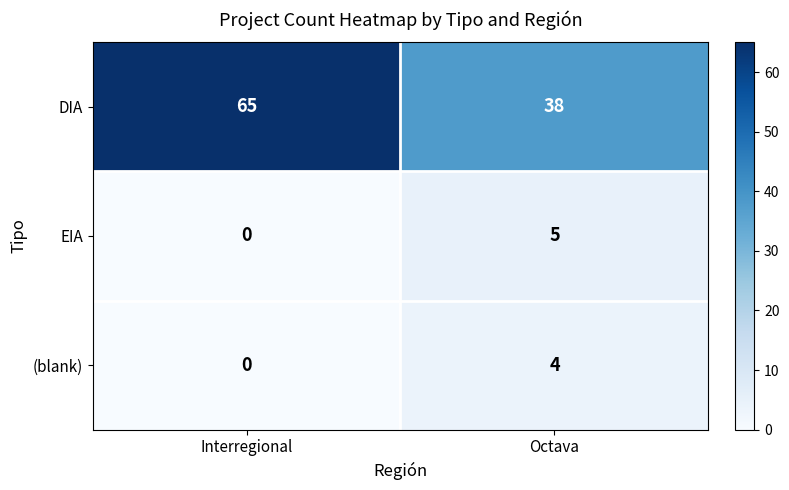

The EIA series shows 2 at Interregional. True or false?

False